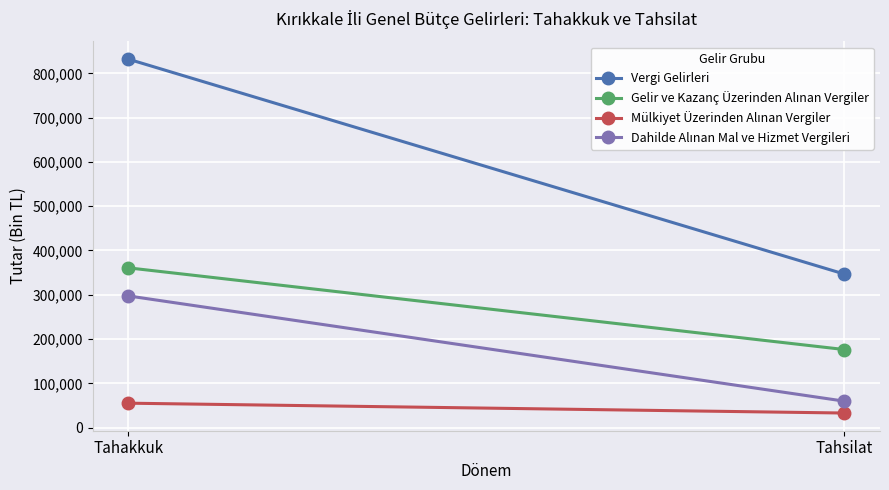

How many lines are shown in the chart?

4